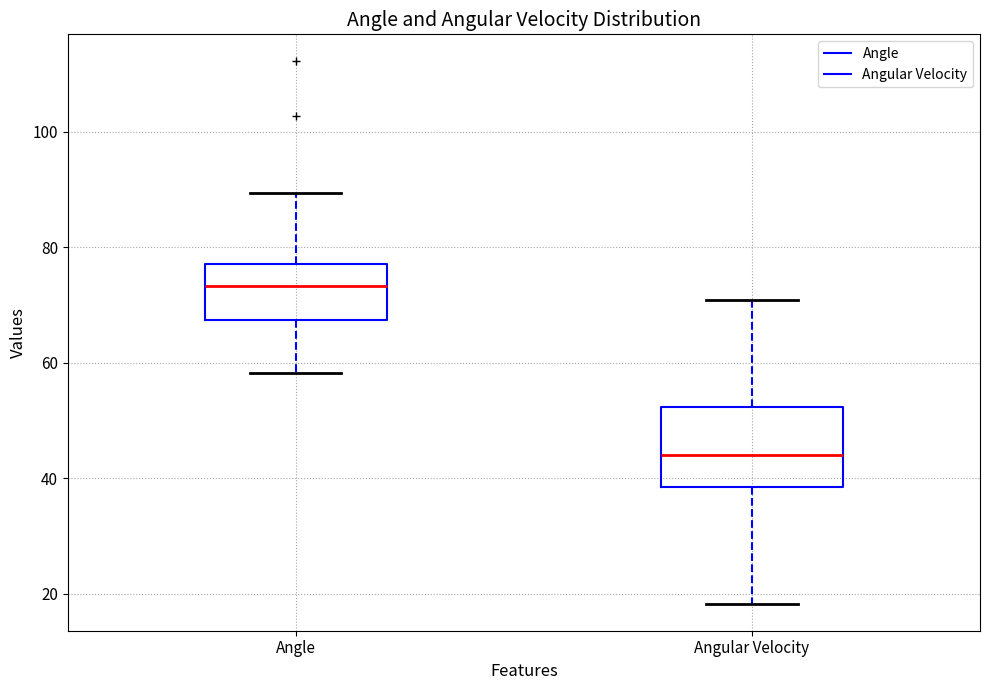

Where does the lower whisker of the box for Angle end on the y-axis? The values are not printed on the chart, so give them approximately, as read against the axis.

58